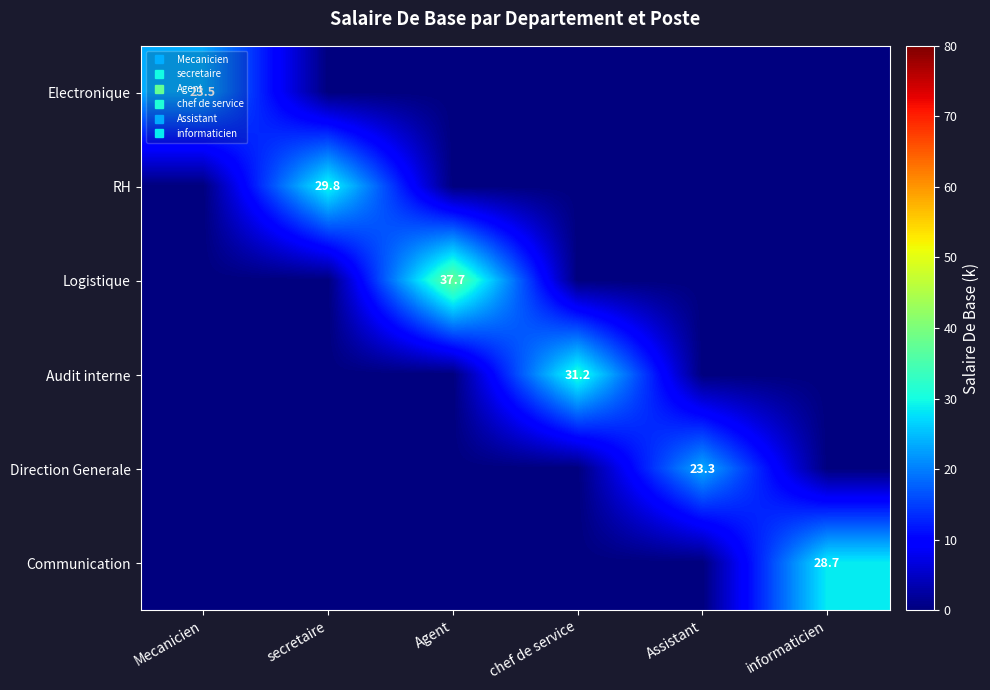

Which has a higher value, chef de service or informaticien?

chef de service